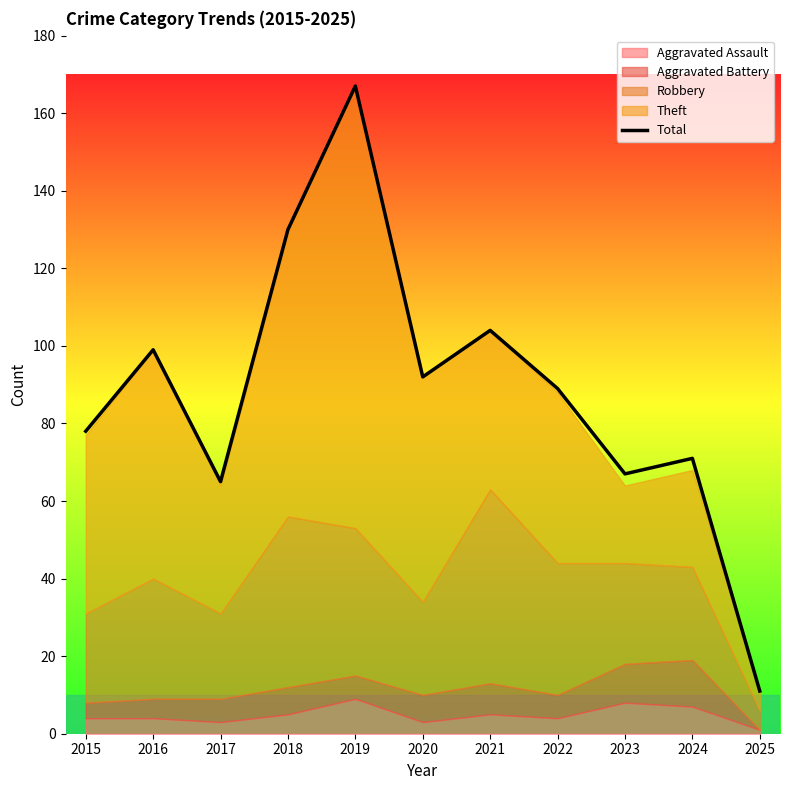

What is the ratio of the value at 2021 to the value at 2017?

1.6